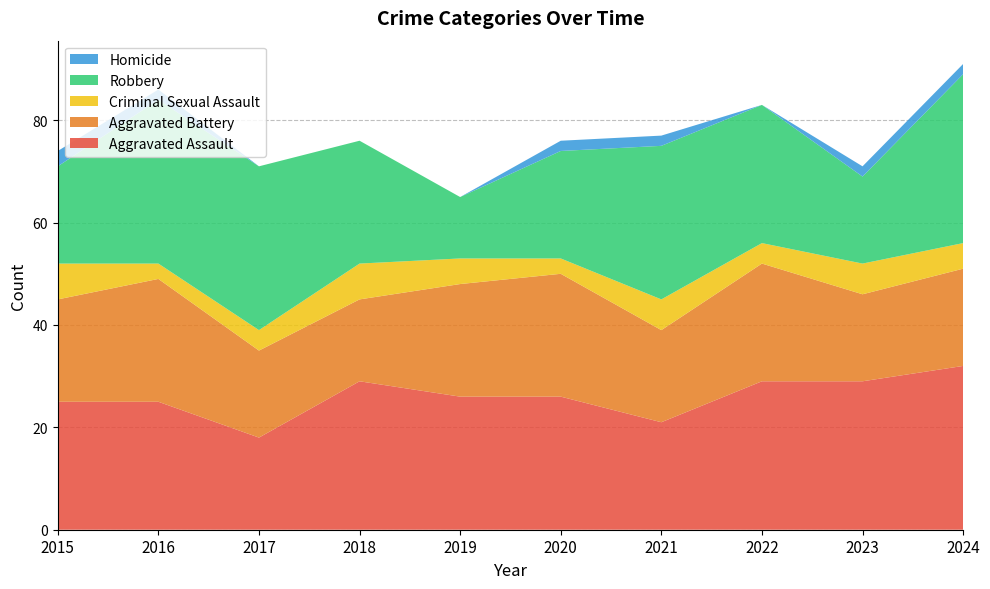

Reading right to left, extract all data points from this chart.

Aggravated Assault: 2024=32	2023=29	2022=29	2021=21	2020=26	2019=26	2018=29	2017=18	2016=25	2015=25
Aggravated Battery: 2024=19	2023=17	2022=23	2021=18	2020=24	2019=22	2018=16	2017=17	2016=24	2015=20
Criminal Sexual Assault: 2024=5	2023=6	2022=4	2021=6	2020=3	2019=5	2018=7	2017=4	2016=3	2015=7
Robbery: 2024=33	2023=17	2022=27	2021=30	2020=21	2019=12	2018=24	2017=32	2016=32	2015=19
Homicide: 2024=2	2023=2	2022=0	2021=2	2020=2	2019=0	2018=0	2017=0	2016=2	2015=3